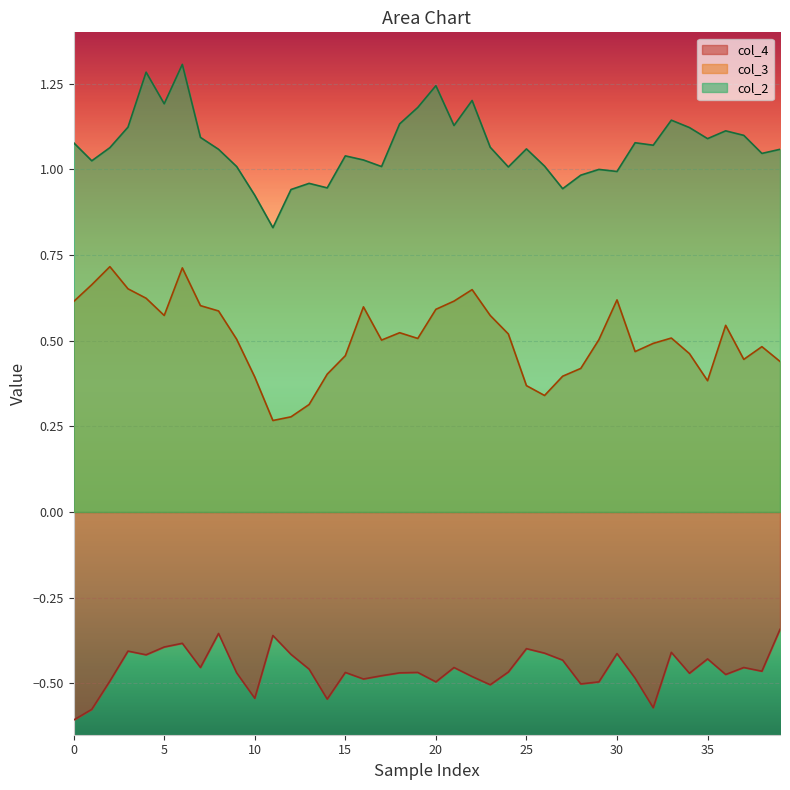

True or false: col_2 and col_3 intersect in this chart.

False